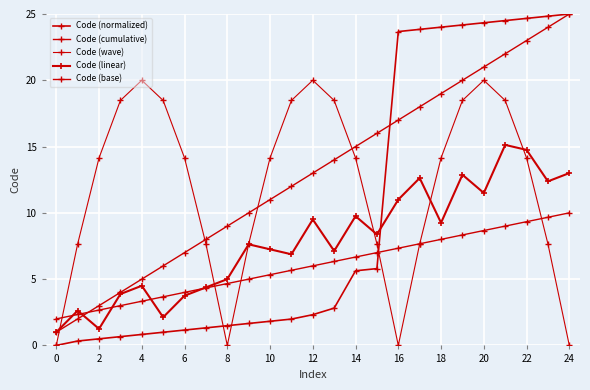

How many data points does each series have?

25